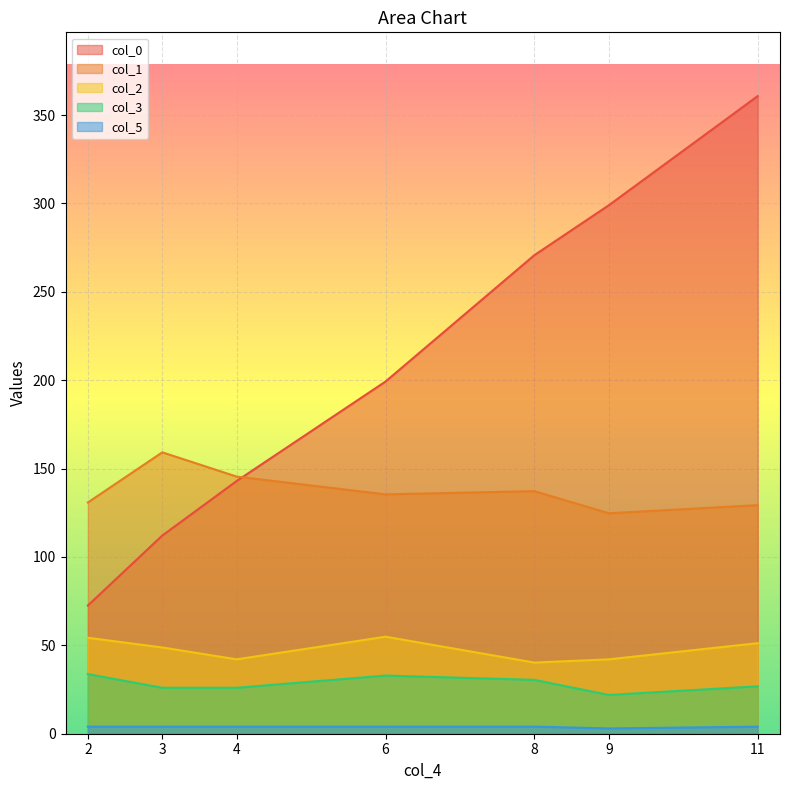

Which category has the lowest value across all series?

9